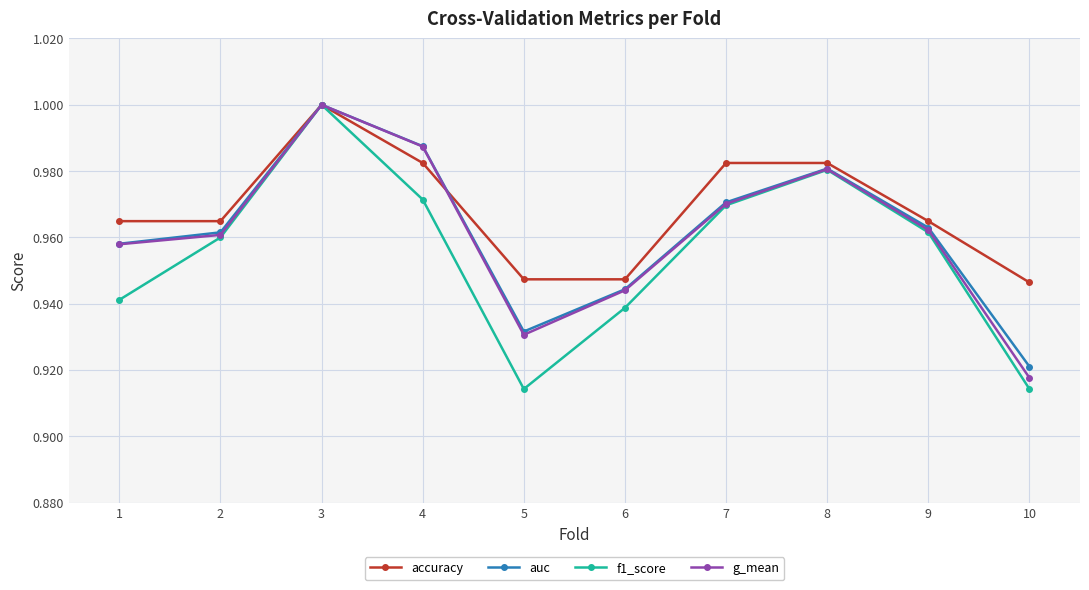

Which category has the highest value across all series?

3